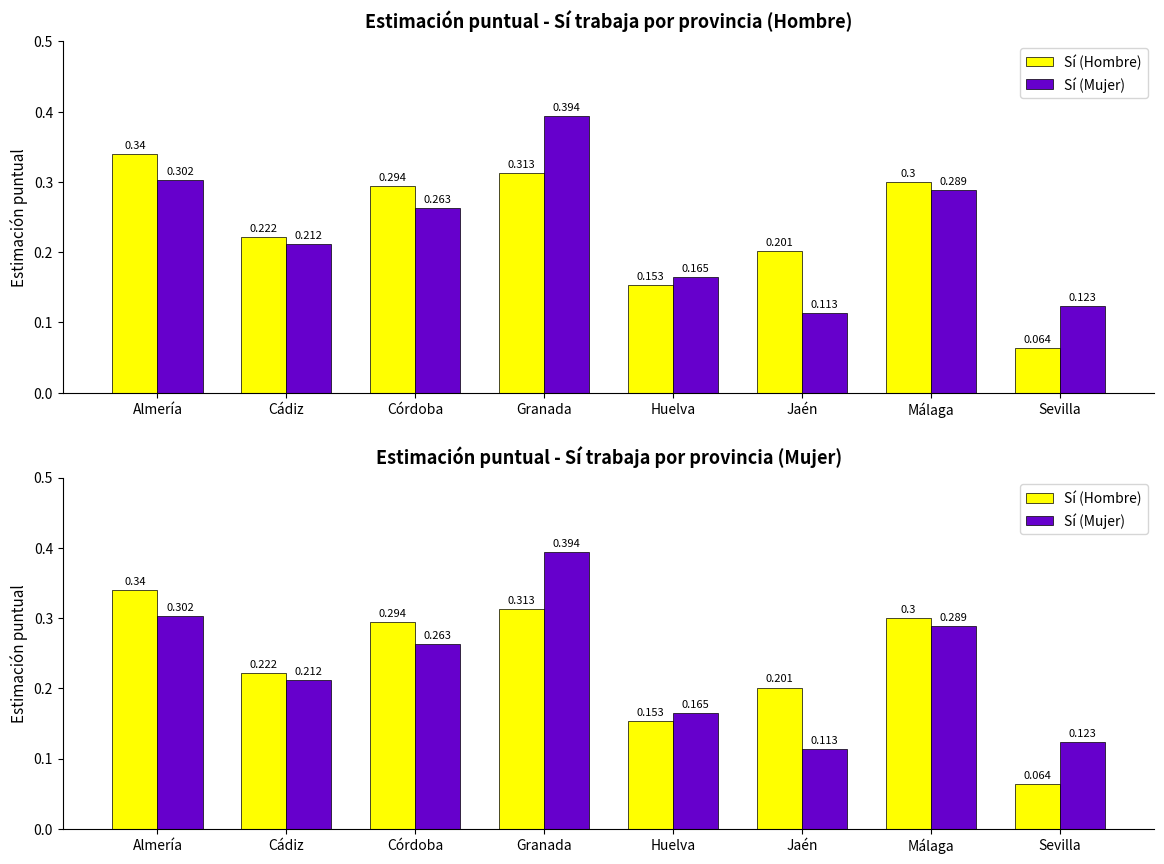

Reading left to right, transcribe all the data shown in this chart.

Sí (Hombre): 0.3	0.2	0.3	0.3	0.2	0.2	0.3	0.1
Sí (Mujer): 0.3	0.2	0.3	0.4	0.2	0.1	0.3	0.1